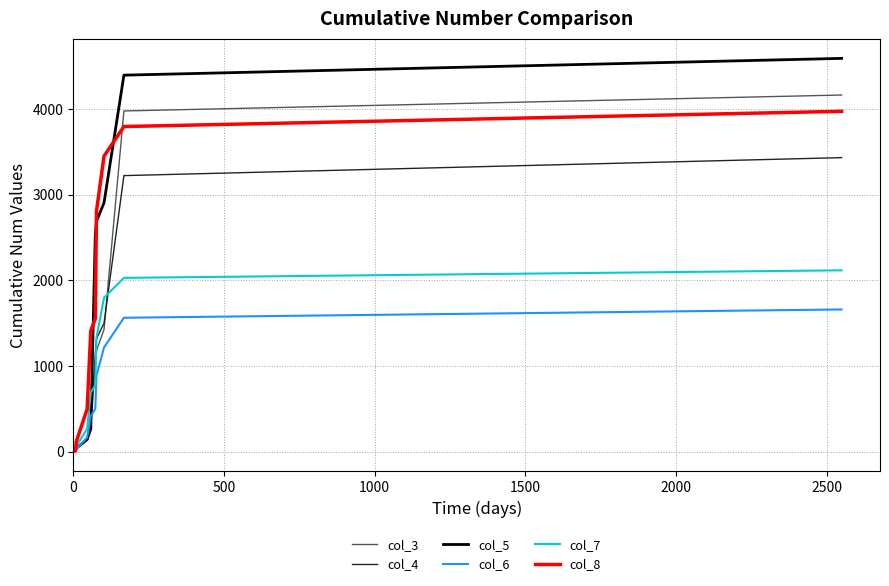

What is the greatest value displayed?

4592